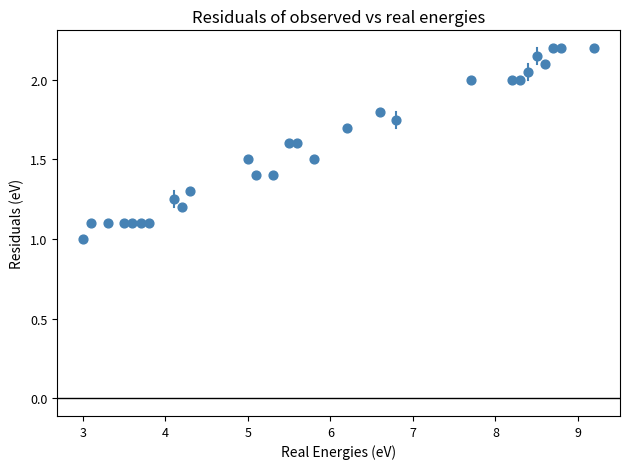

What is the range of X values (max minus min)?

6.2